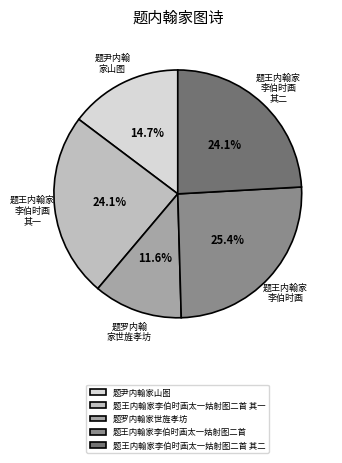

Is there any slice that represents more than half of the pie?

No